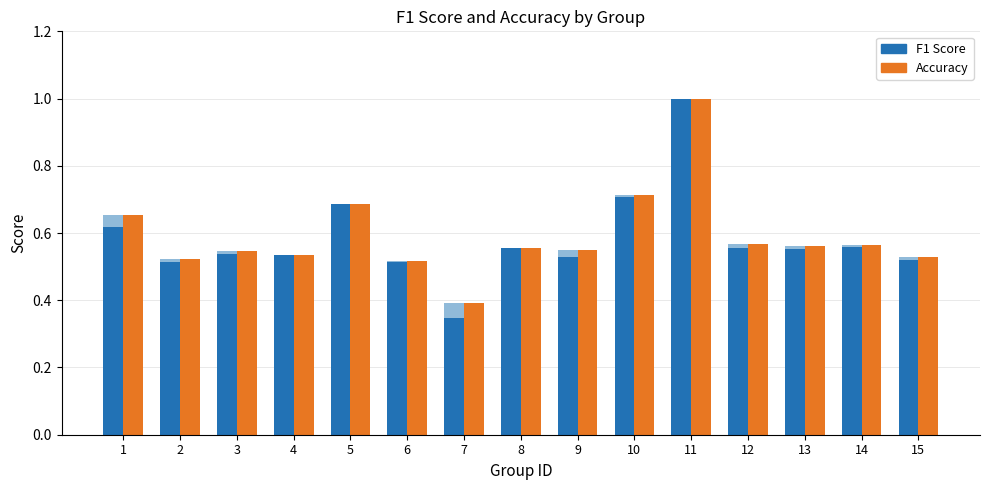

Which category has the highest value across all series?

11